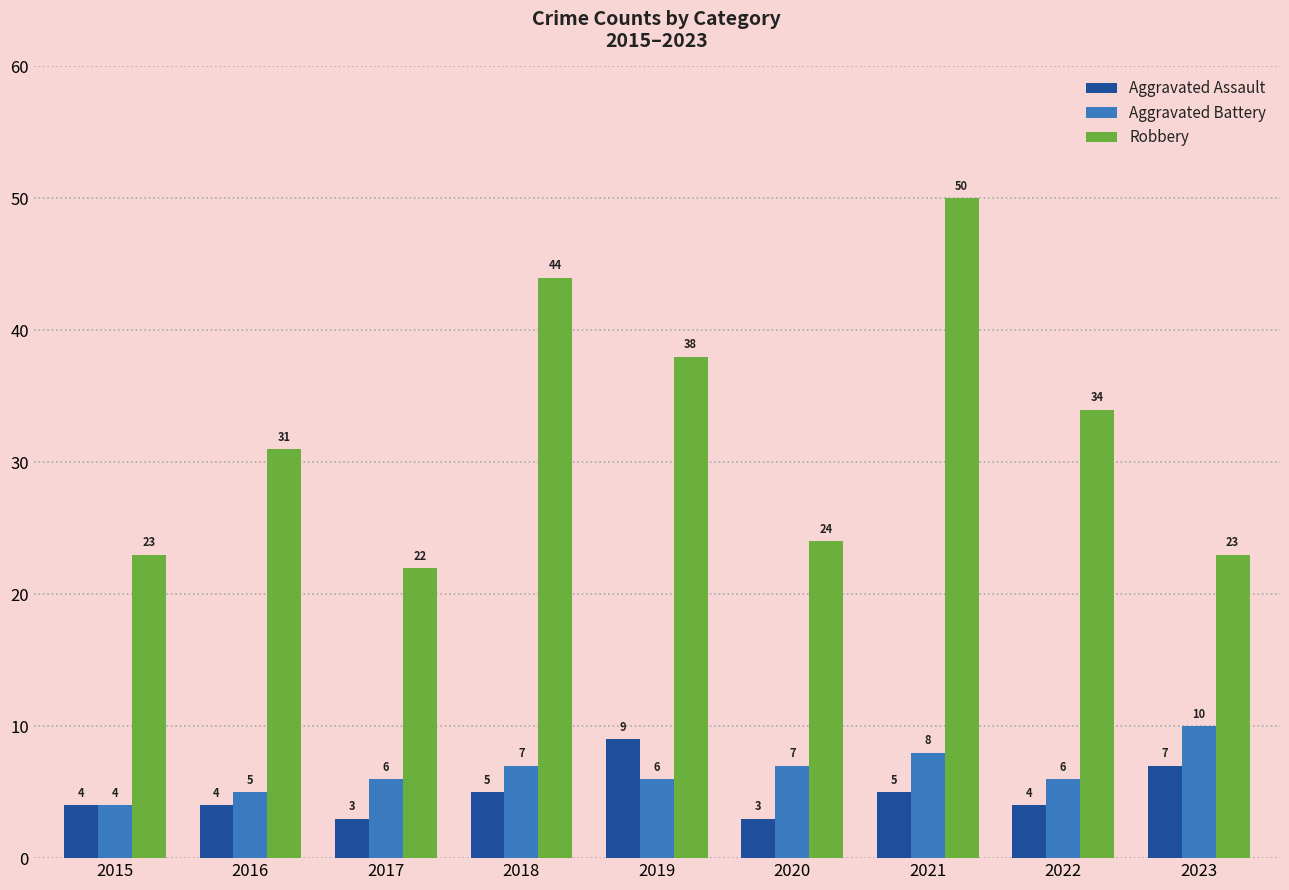

At which category does the chart reach its peak across all series?

2021